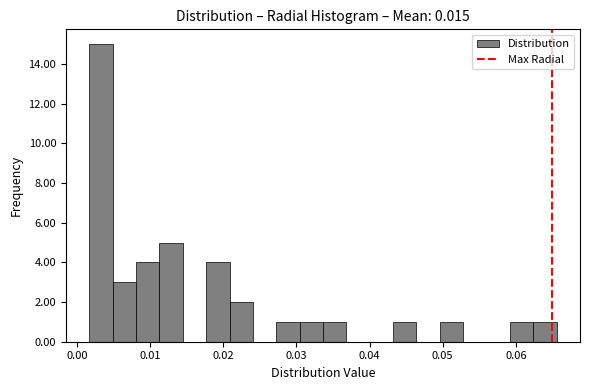

Around what value on the x-axis is the tallest bar? Give the approximate position of its centre, as read against the axis.

0.003